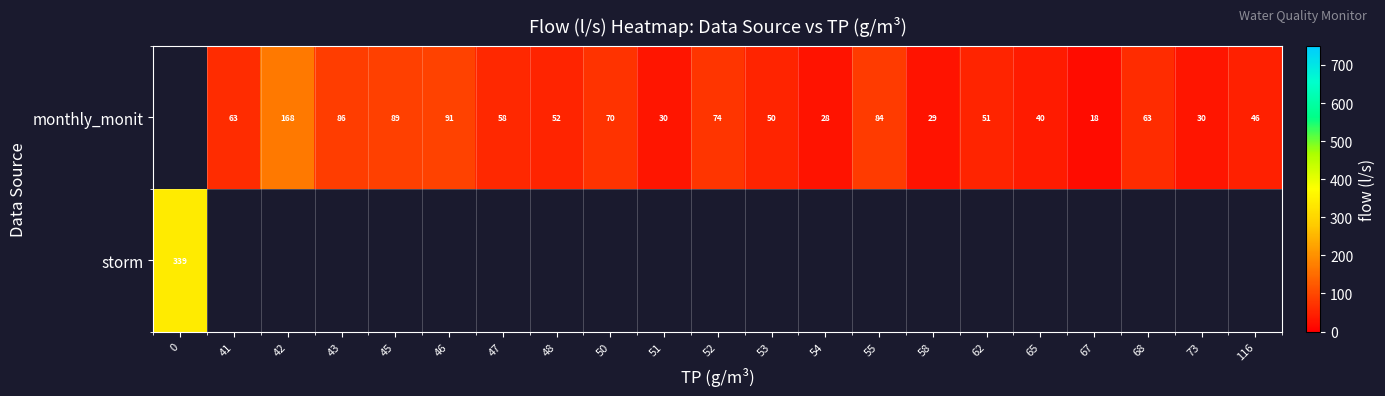

How many values in storm are above zero?

1